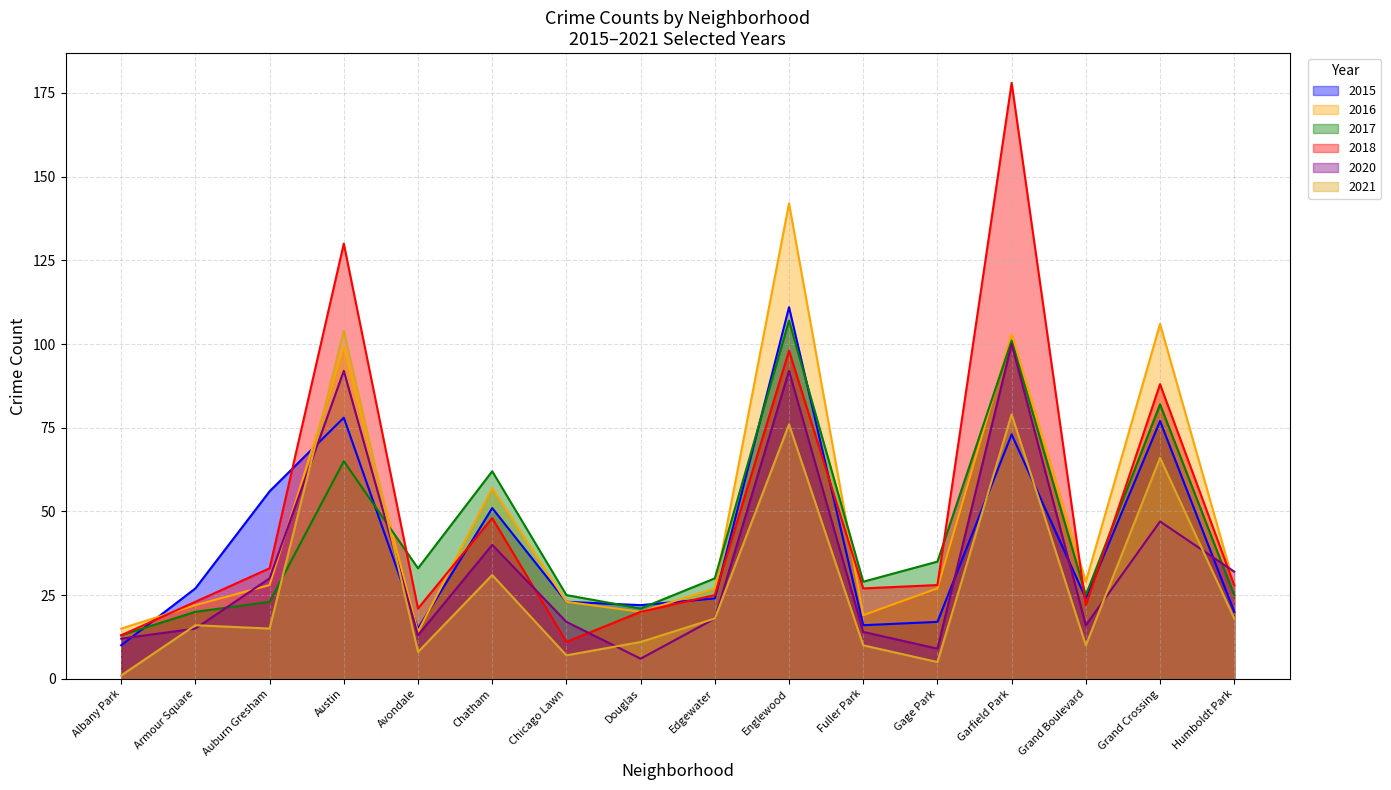

Between Chicago Lawn and Austin, which is larger?

Austin